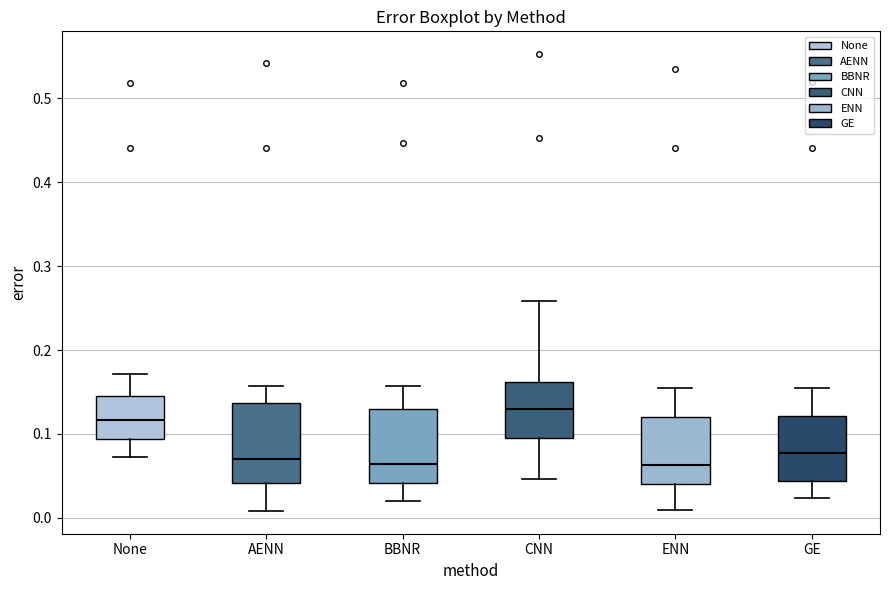

Reading left to right, transcribe this box plot: for each box, give where its median line is, the range the box spans, and where its two whiskers end, as read against the y-axis. The values are not printed on the chart, so give them approximately, as read against the axis.

None: median 0.12, box 0.09 to 0.15, whiskers 0.07 to 0.17
AENN: median 0.07, box 0.04 to 0.14, whiskers 0.01 to 0.16
BBNR: median 0.06, box 0.04 to 0.13, whiskers 0.02 to 0.16
CNN: median 0.13, box 0.10 to 0.16, whiskers 0.05 to 0.26
ENN: median 0.06, box 0.04 to 0.12, whiskers 0.01 to 0.15
GE: median 0.08, box 0.04 to 0.12, whiskers 0.02 to 0.15